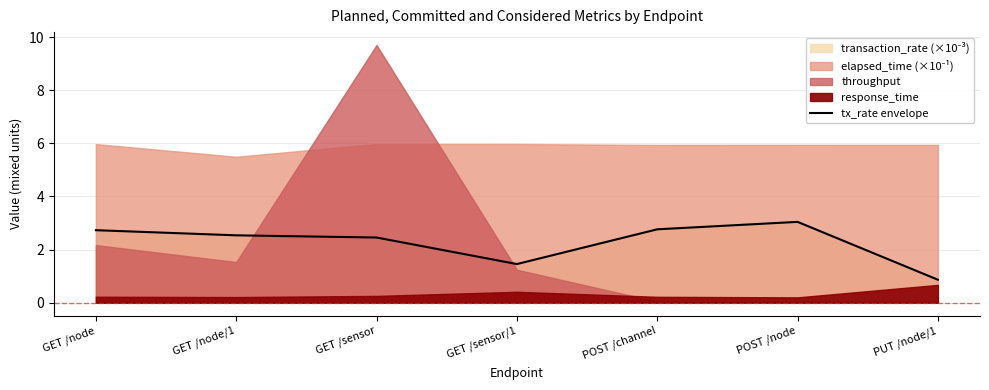

At which category does the chart reach its peak across all series?

POST /node